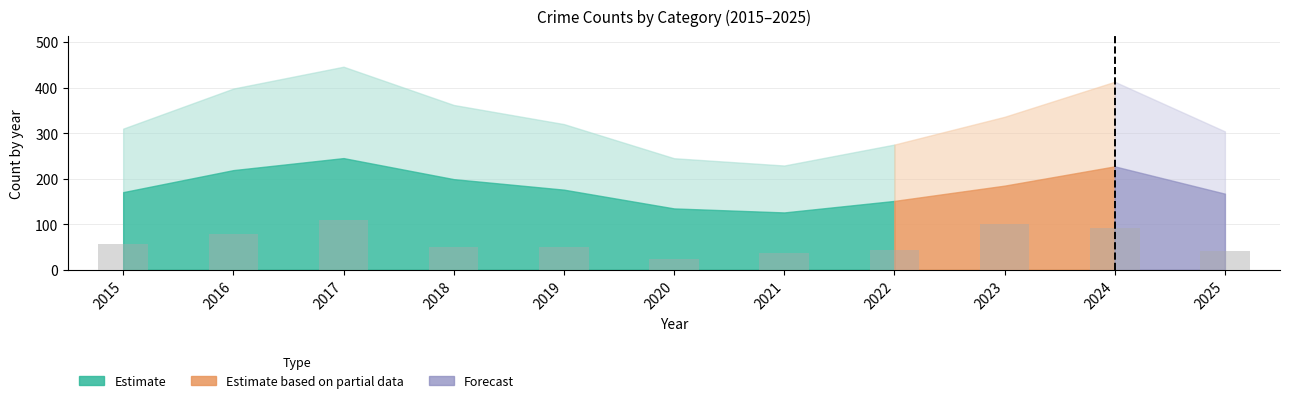

What is the ratio of the value at 2018 to the value at 2022?

1.2